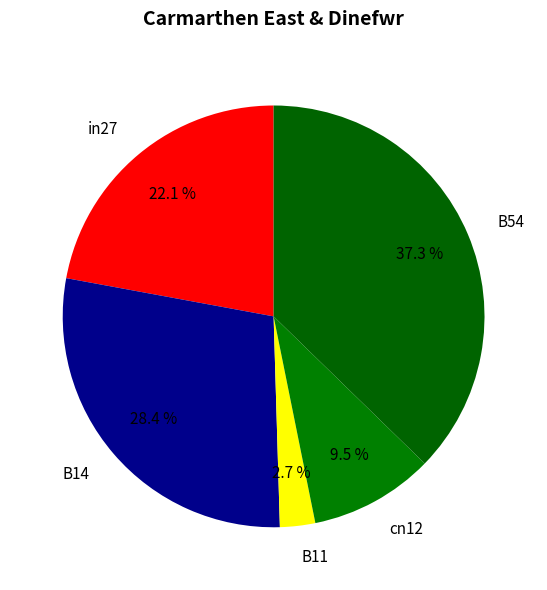

Does B11 represent more than half of the total?

No